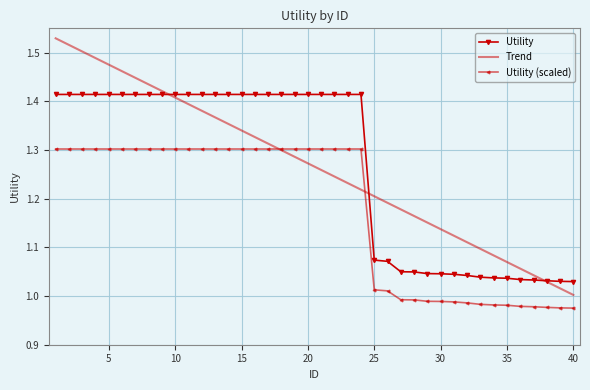

Which series has the widest spread of values?

Trend